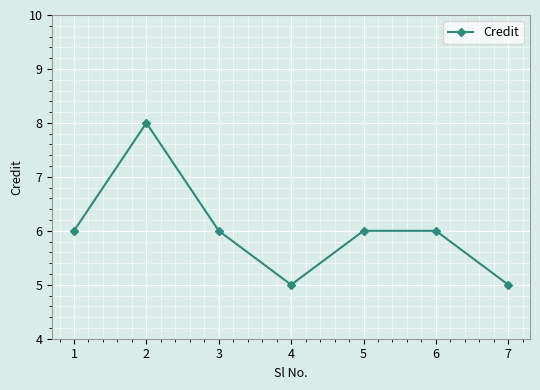

What is the difference between the second highest and minimum values?

1